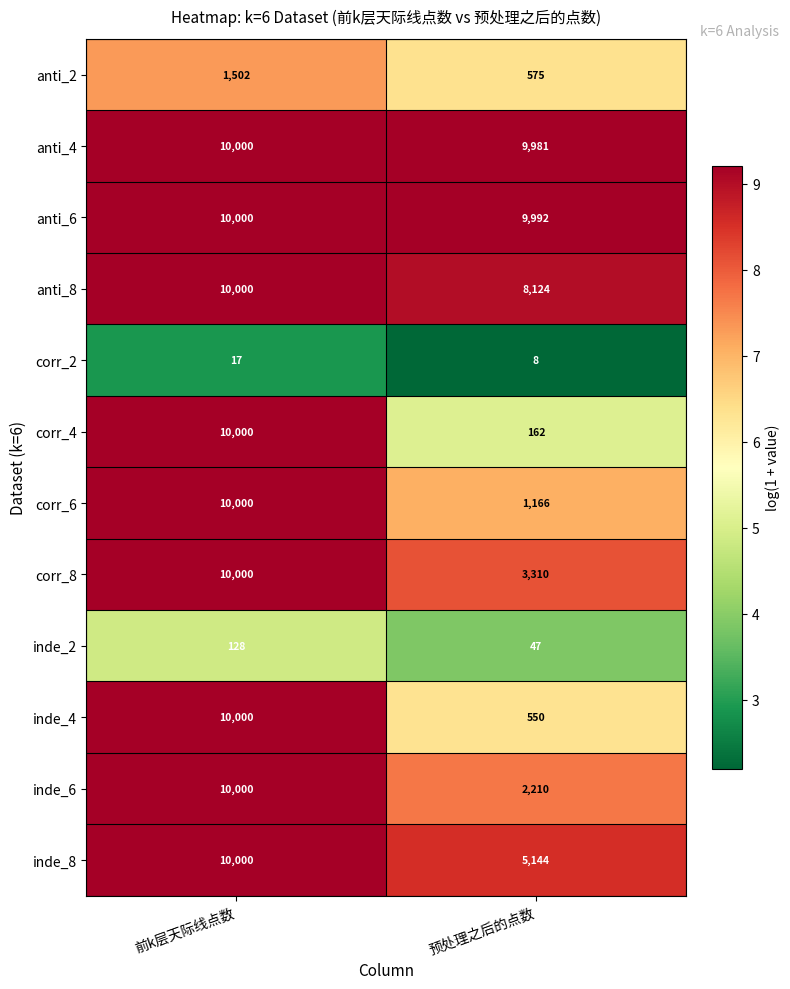

What is the difference between the maximum and minimum values in the inde_2 series?

81